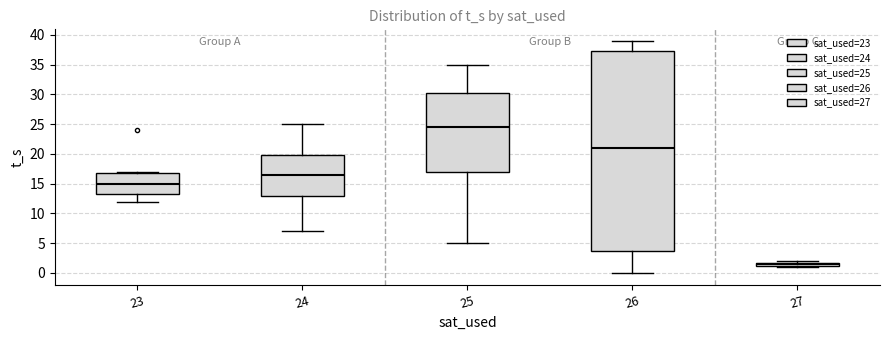

Which box is the tallest, from its lower edge to its upper edge?

26